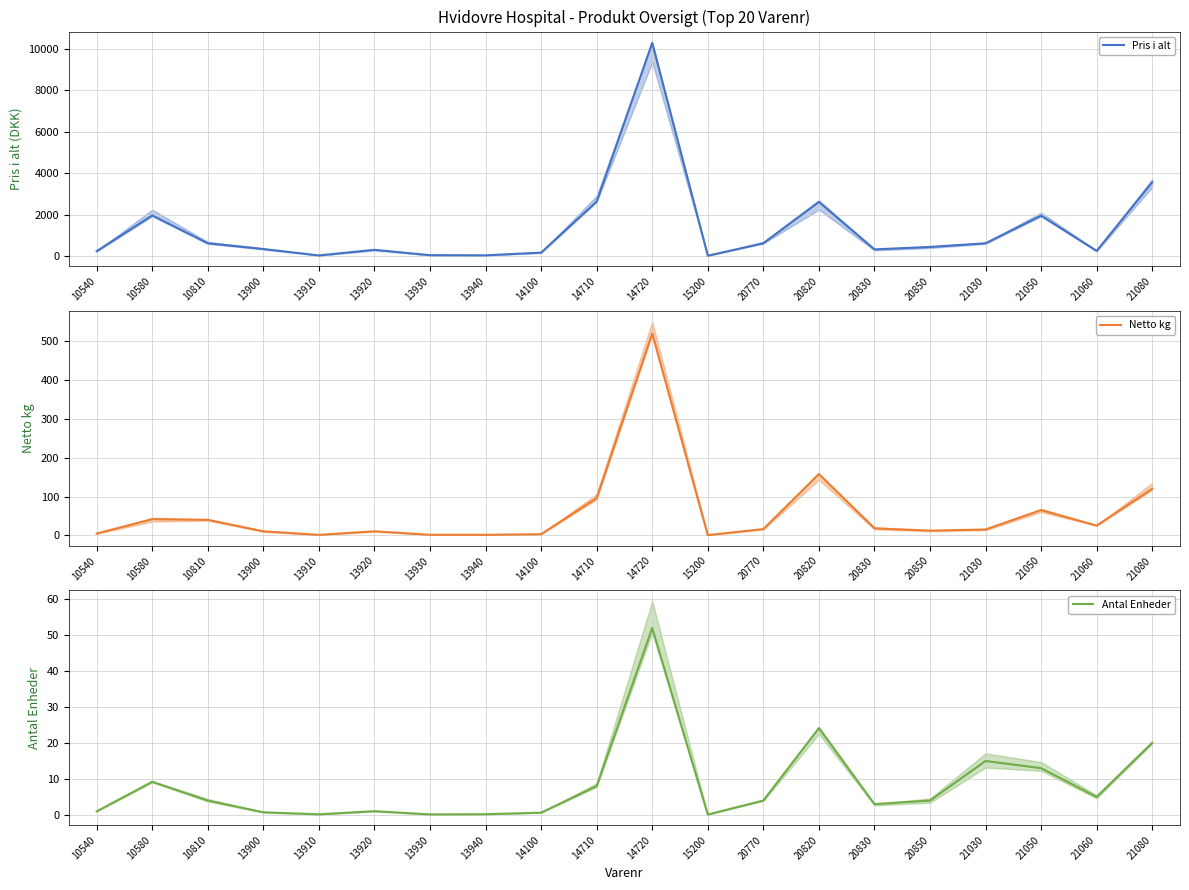

True or false: Pris i alt and Netto kg cross at least once.

False